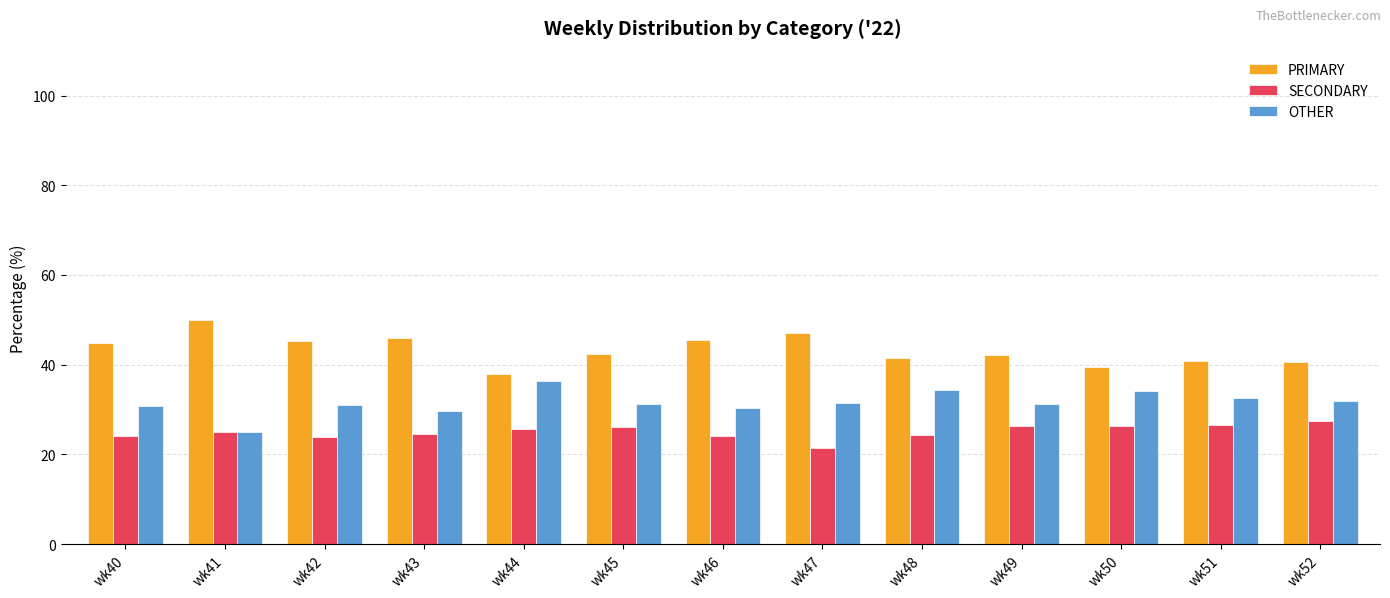

At wk48, list the series in order from largest to smallest.

PRIMARY, OTHER, SECONDARY